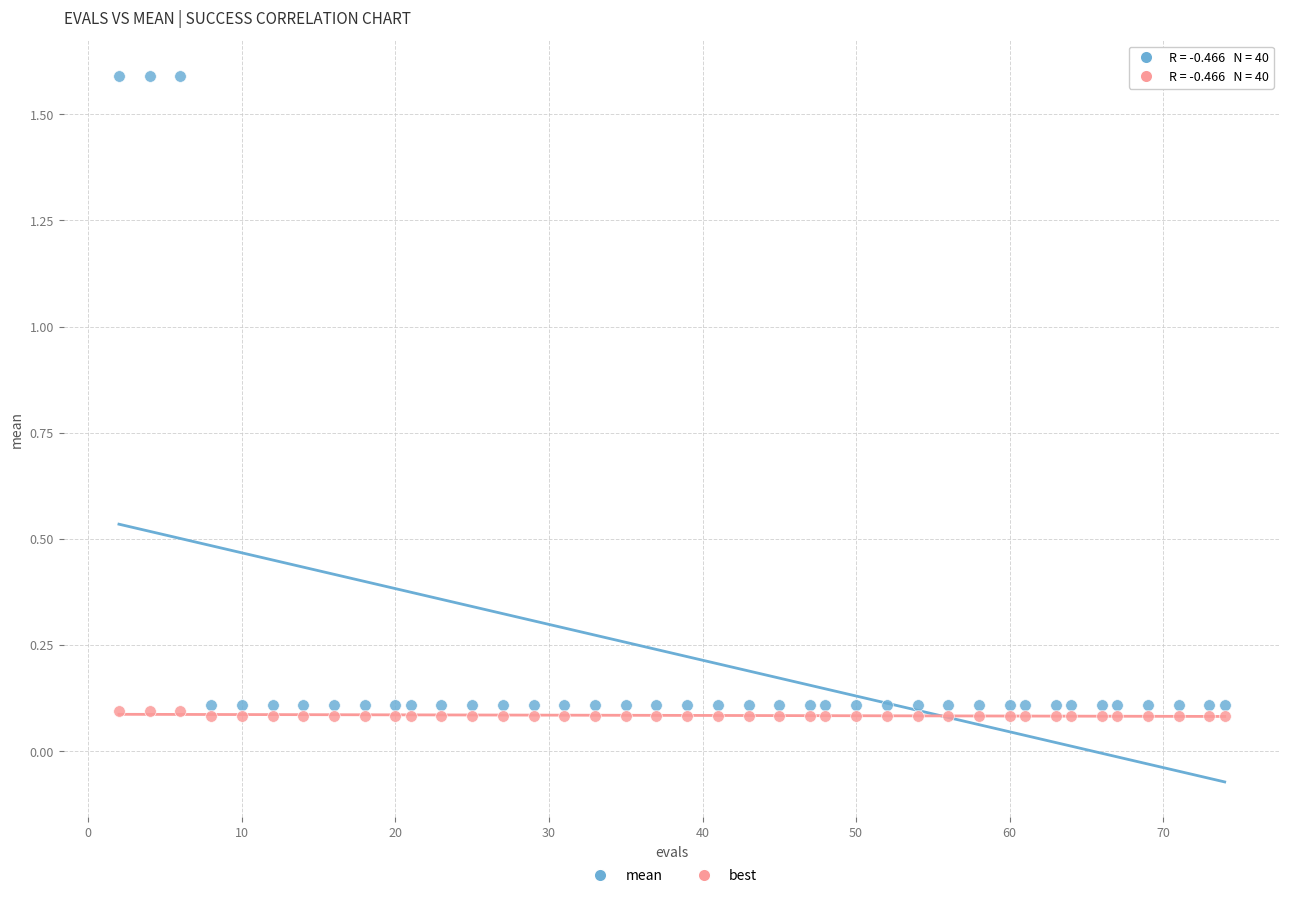

Across all data points, what is the range of Y values (max minus min)?

1.5